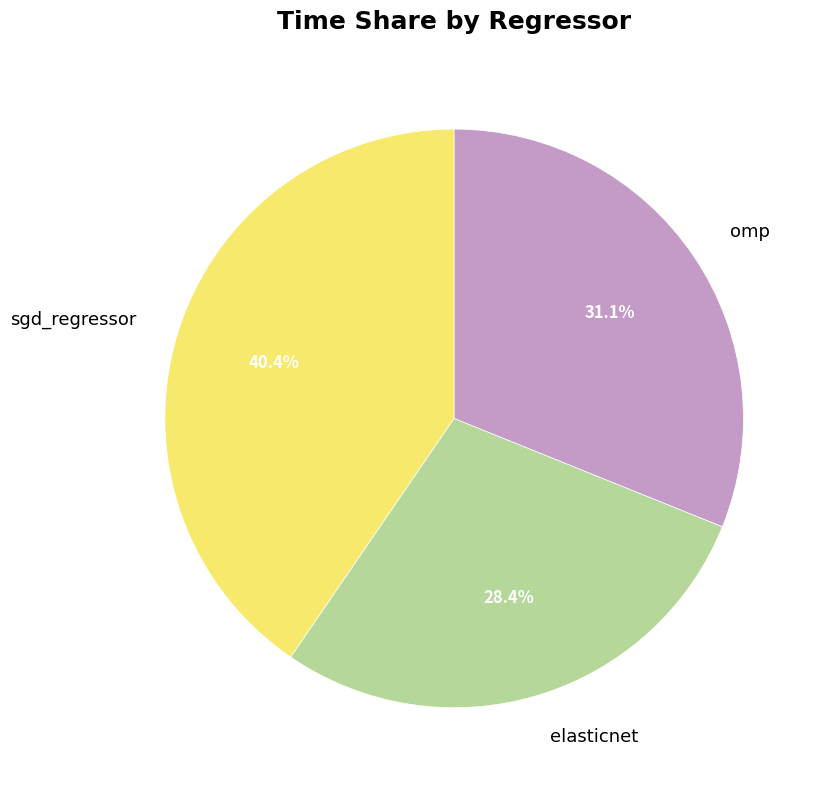

To the nearest percent, what percentage of the pie is elasticnet?

28%